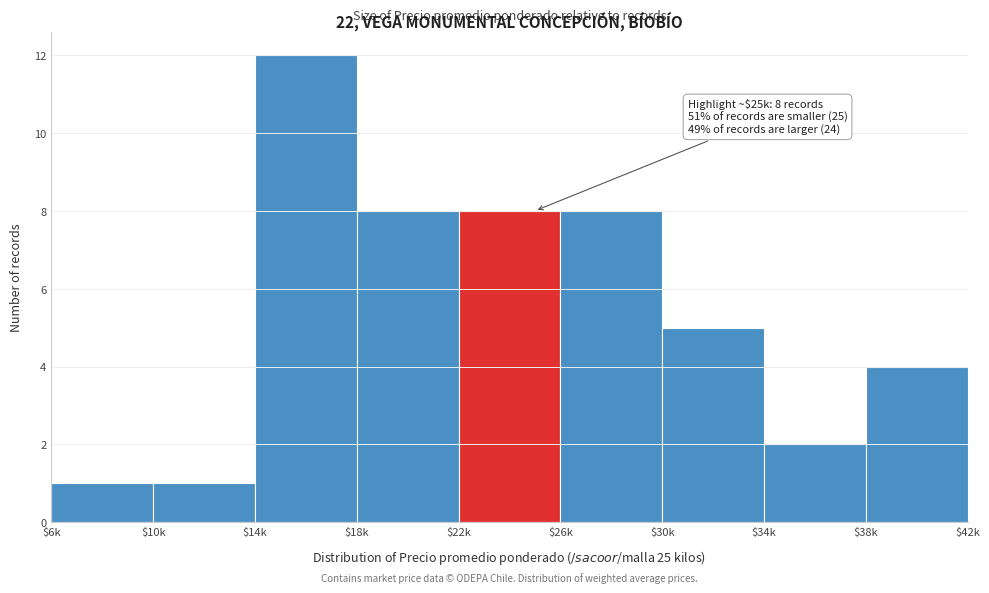

Reading left to right, transcribe all the data shown in this chart.

1	1	12	8	8	8	5	2	4